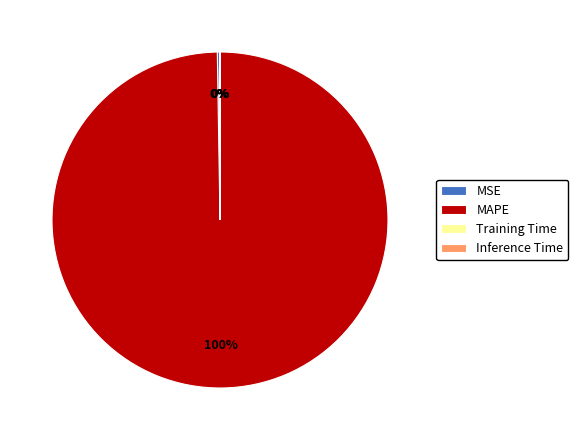

Is it true that MAPE is 100% of the pie?

True